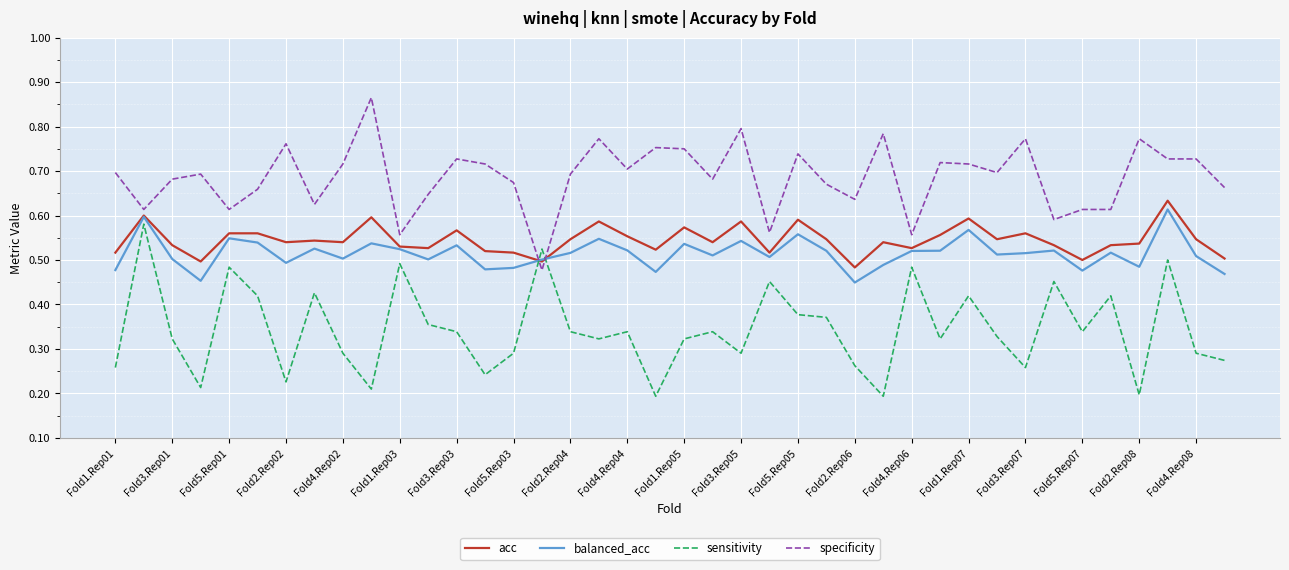

Which series has the largest total across all categories?

specificity